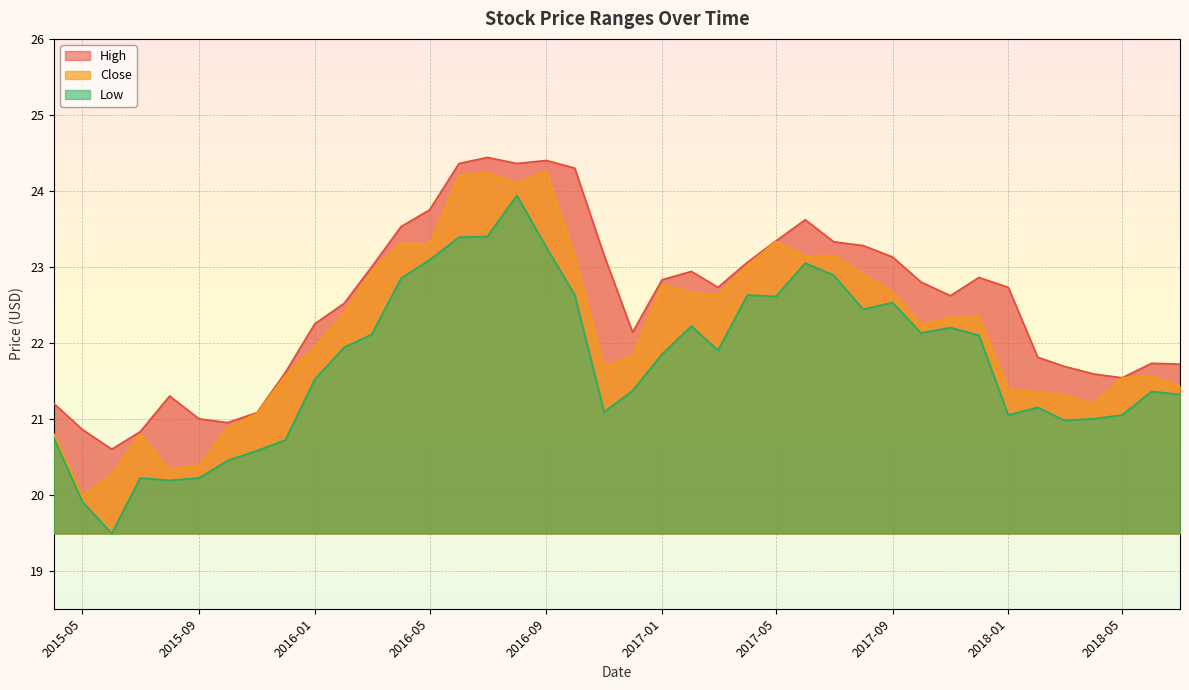

At which label is Low closest to 21?

2018-04-01